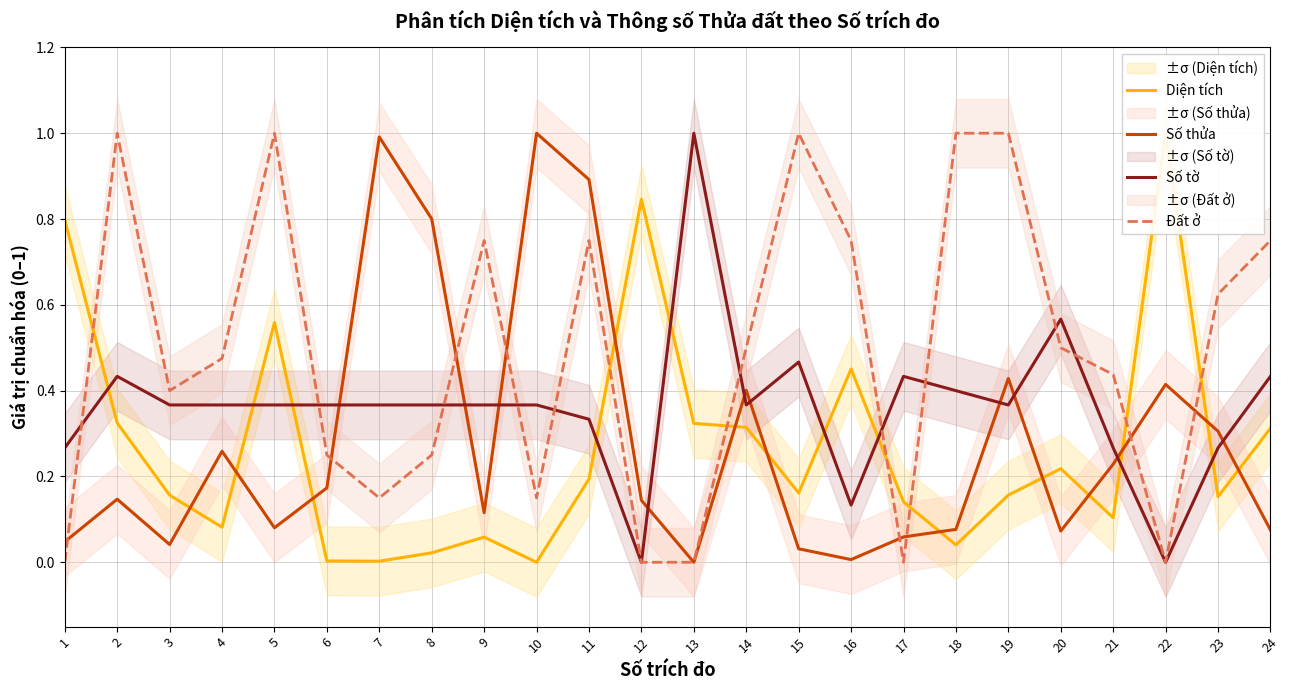

At which category is the sum across all series the highest?

11